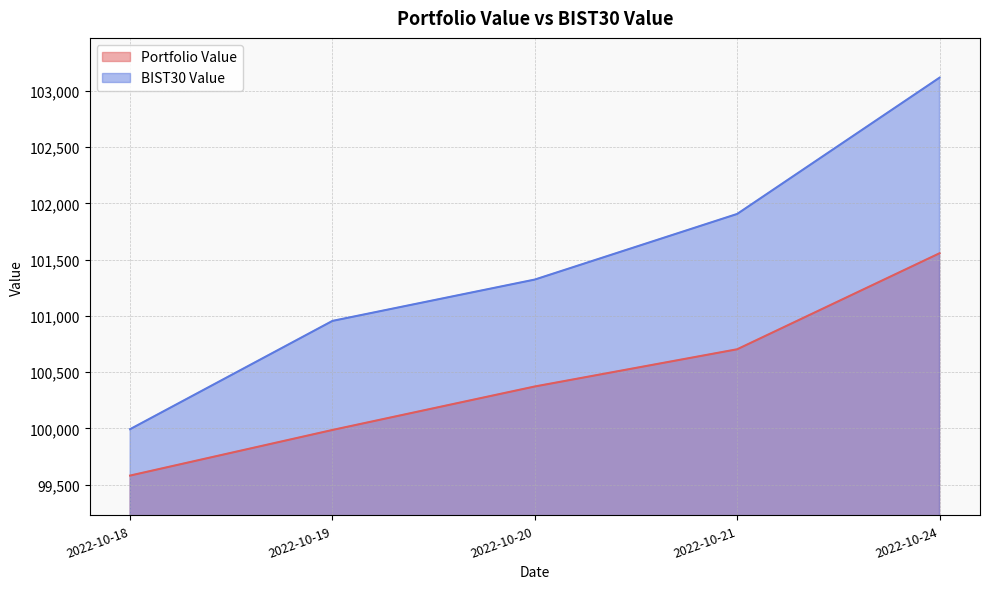

How many data points in Portfolio Value are above 100372?

3